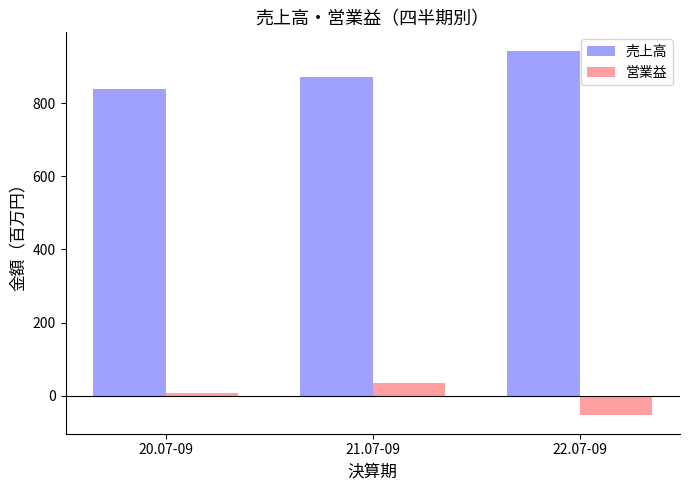

How many bars are there in each group?

2